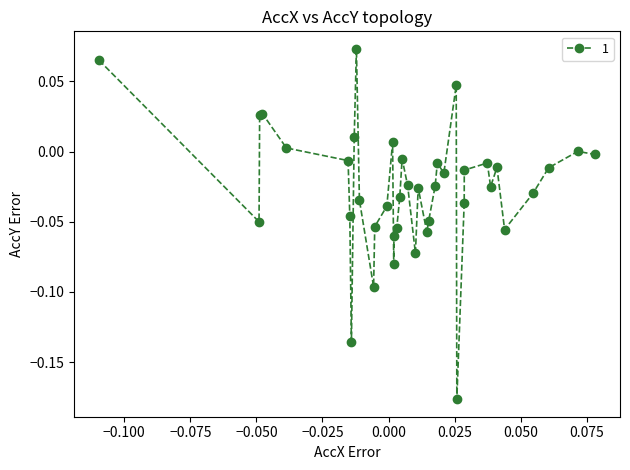

True or false: there are more than 2 points higher than both neighbors.

True